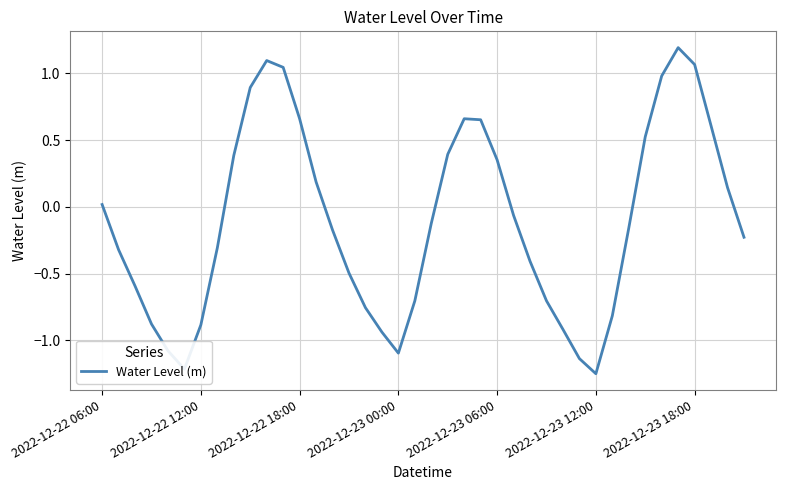

What is the difference between the maximum and minimum values?

2.4